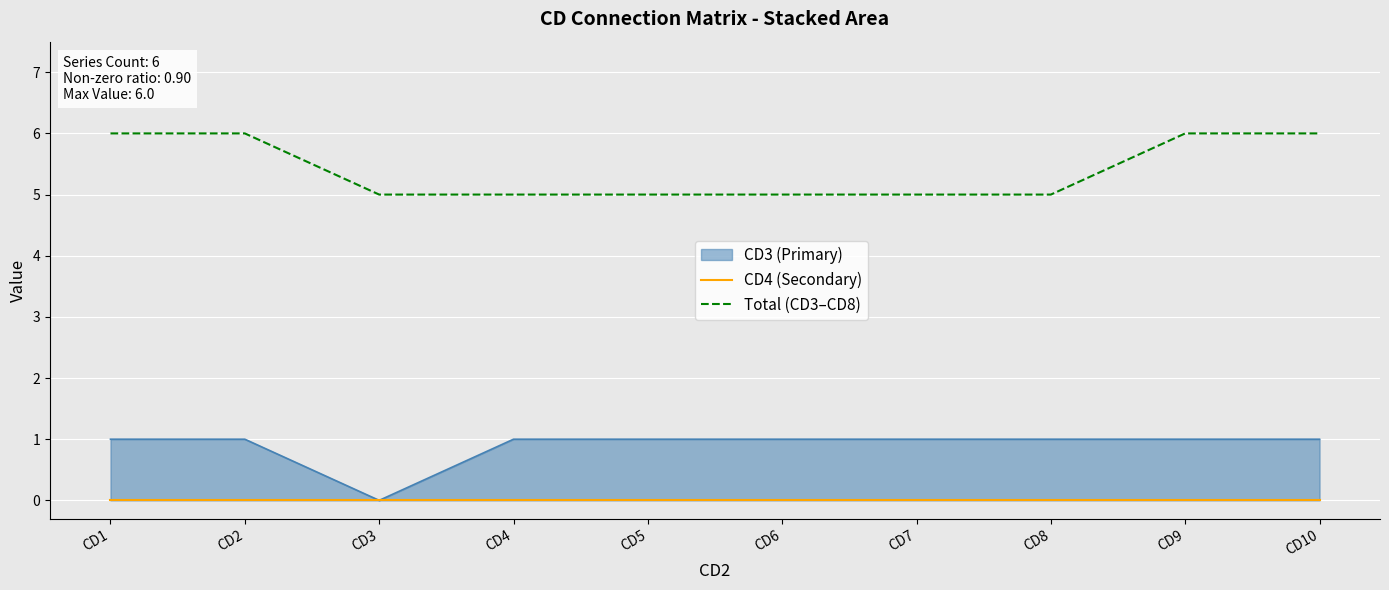

Where is Total (CD3–CD8) nearest to the value 5?

CD3